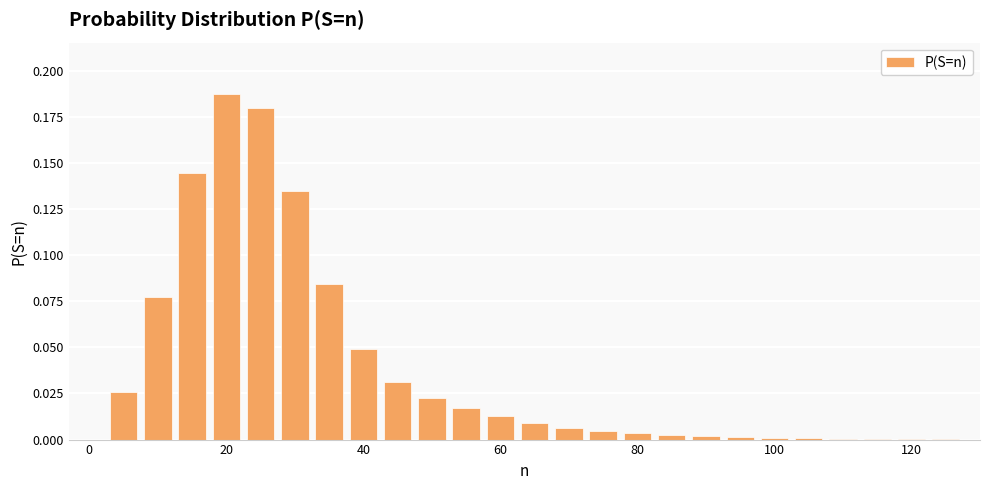

What is the sum of all values?

1.0